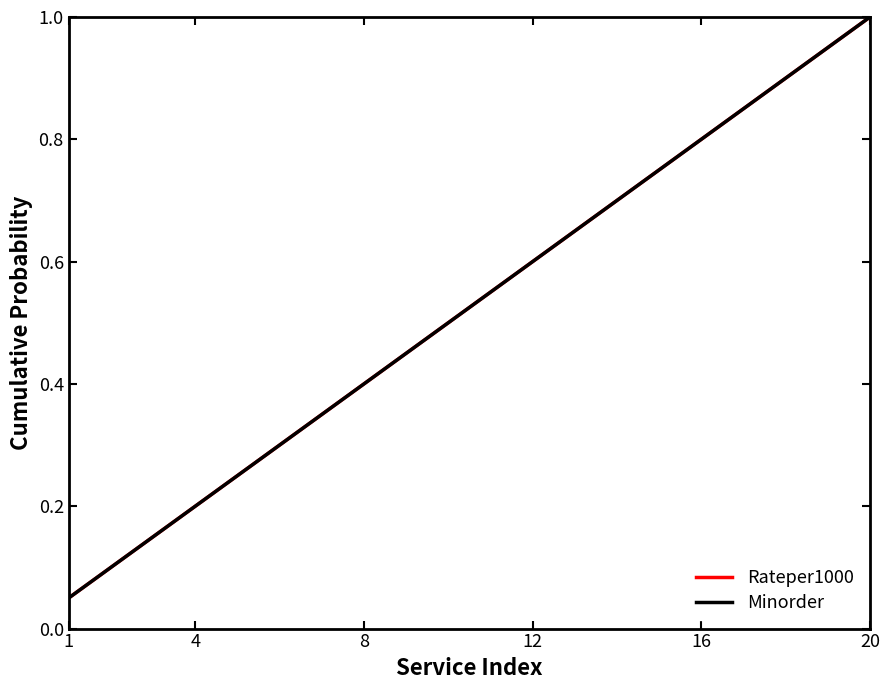

Does the chart have visible grid lines?

No